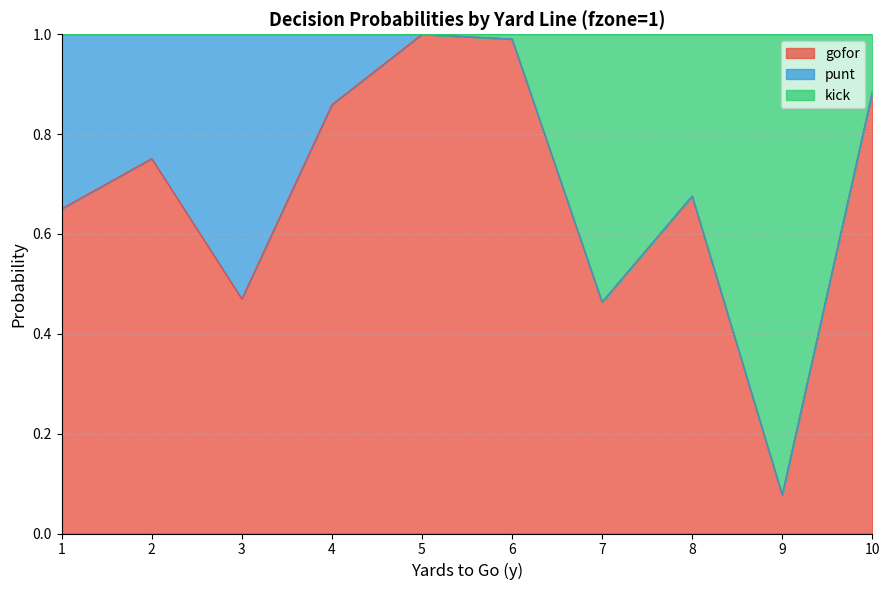

Is it true that gofor equals 0.1 at 9?

False